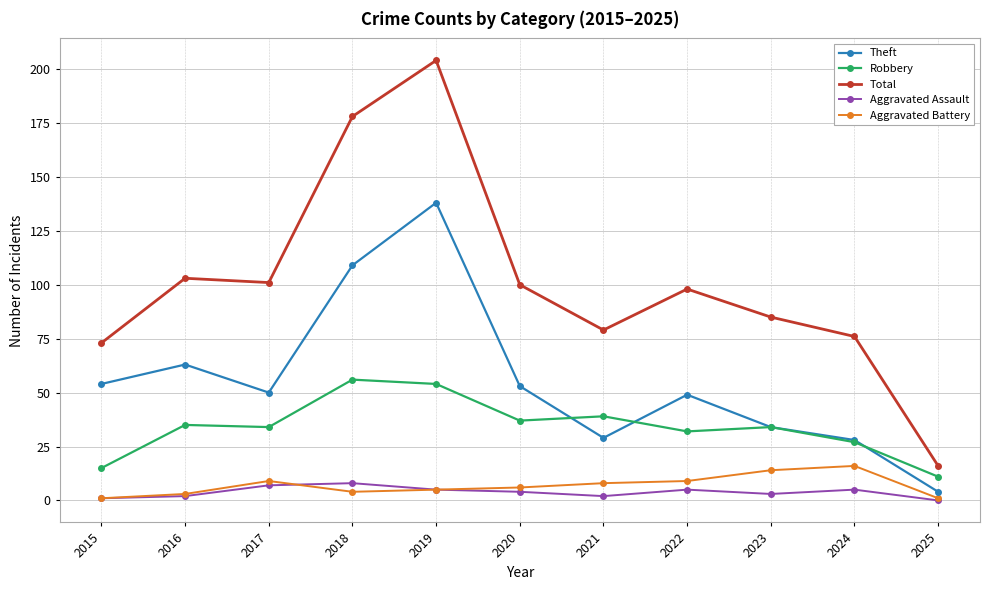

Reading left to right, extract all data points from this chart.

Theft: 54	63	50	109	138	53	29	49	34	28	4
Robbery: 15	35	34	56	54	37	39	32	34	27	11
Total: 73	103	101	178	204	100	79	98	85	76	16
Aggravated Assault: 1	2	7	8	5	4	2	5	3	5	0
Aggravated Battery: 1	3	9	4	5	6	8	9	14	16	1